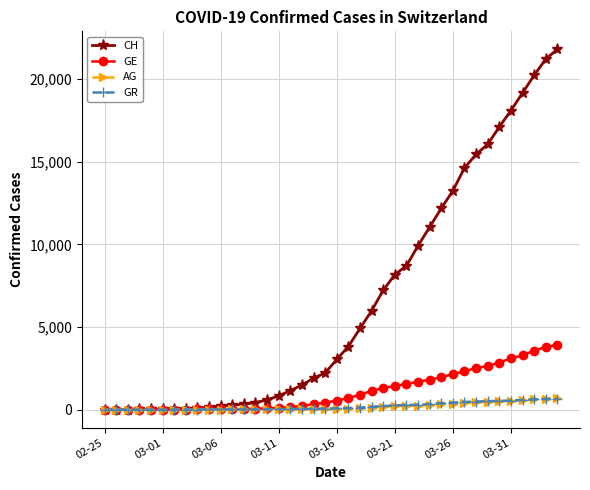

What is the highest value of the CH series?

21808